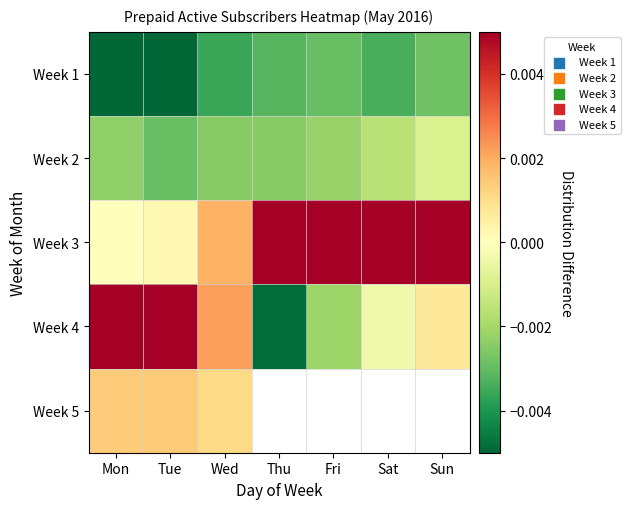

Between Thu and Fri, which series saw the biggest shift?

Week 4